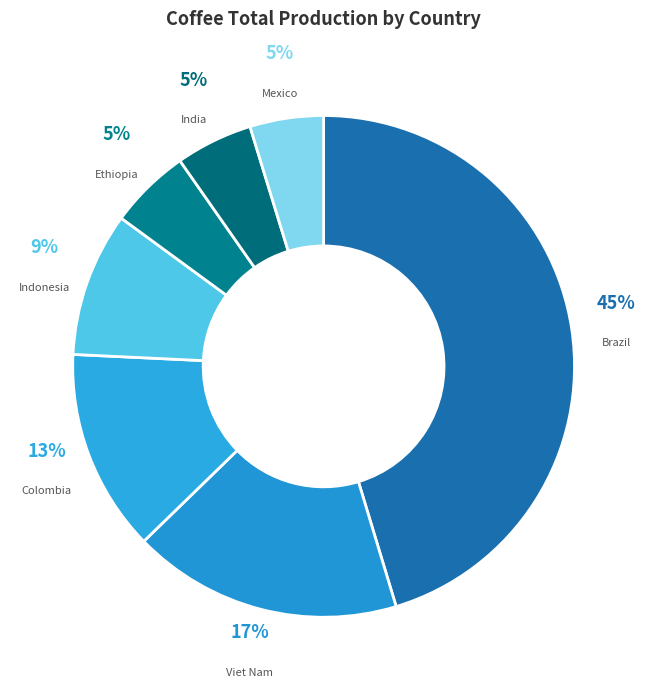

What is the largest slice in the pie chart?

Brazil